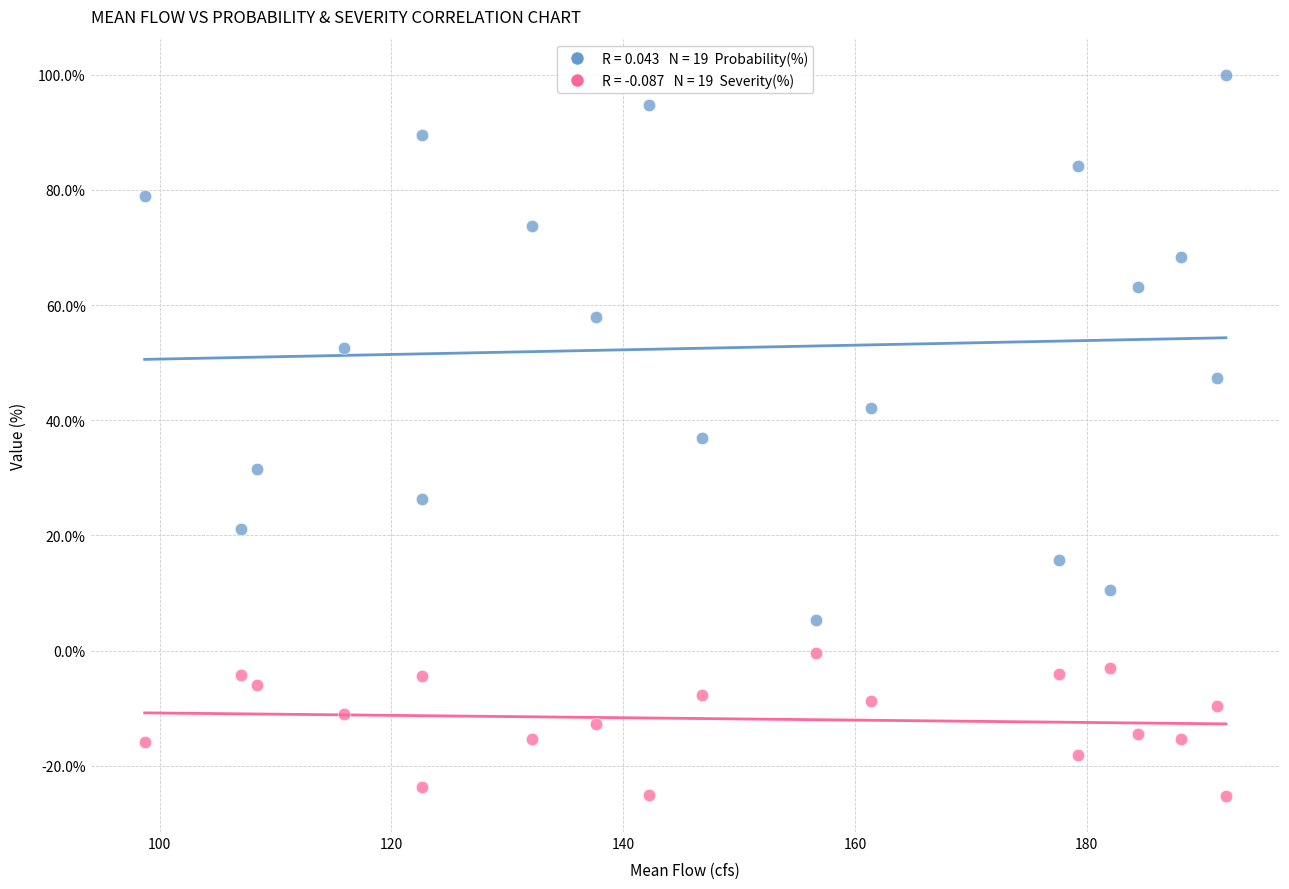

Across all data points, what is the range of Y values (max minus min)?

125.2